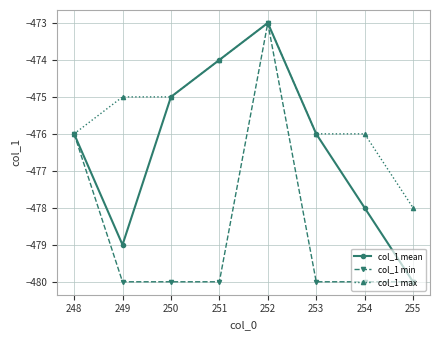

At which label does col_1 mean reach its peak?

252